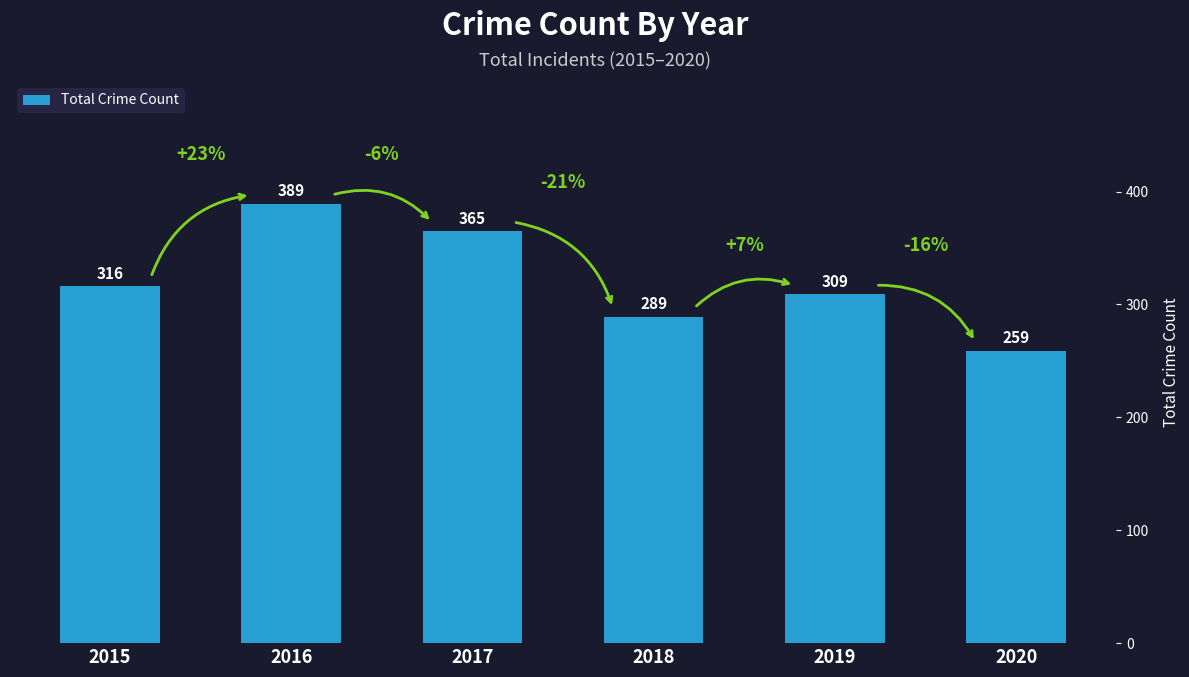

What is the minimum value shown in the chart?

259